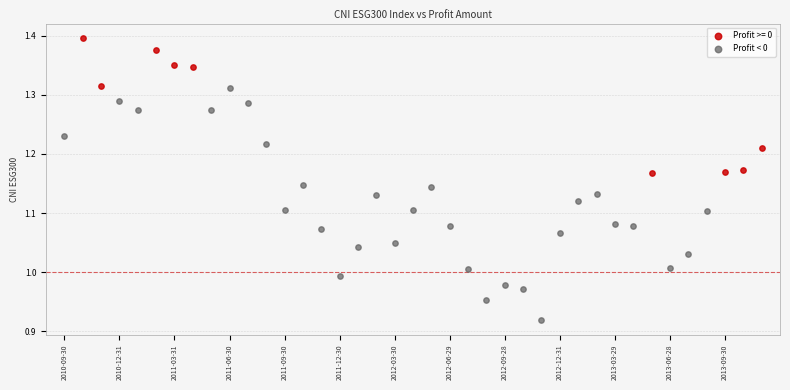

Which series contains the lowest Y value?

Profit < 0